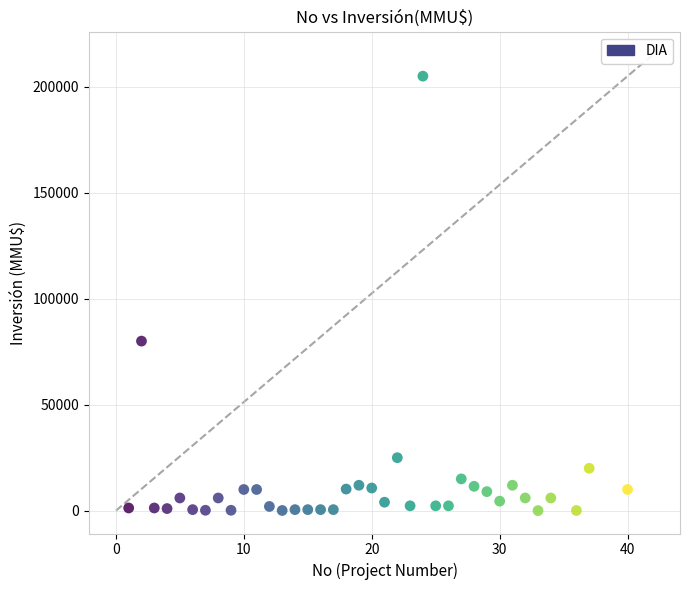

What Y value in the scatter plot is closest to 102520?

80000